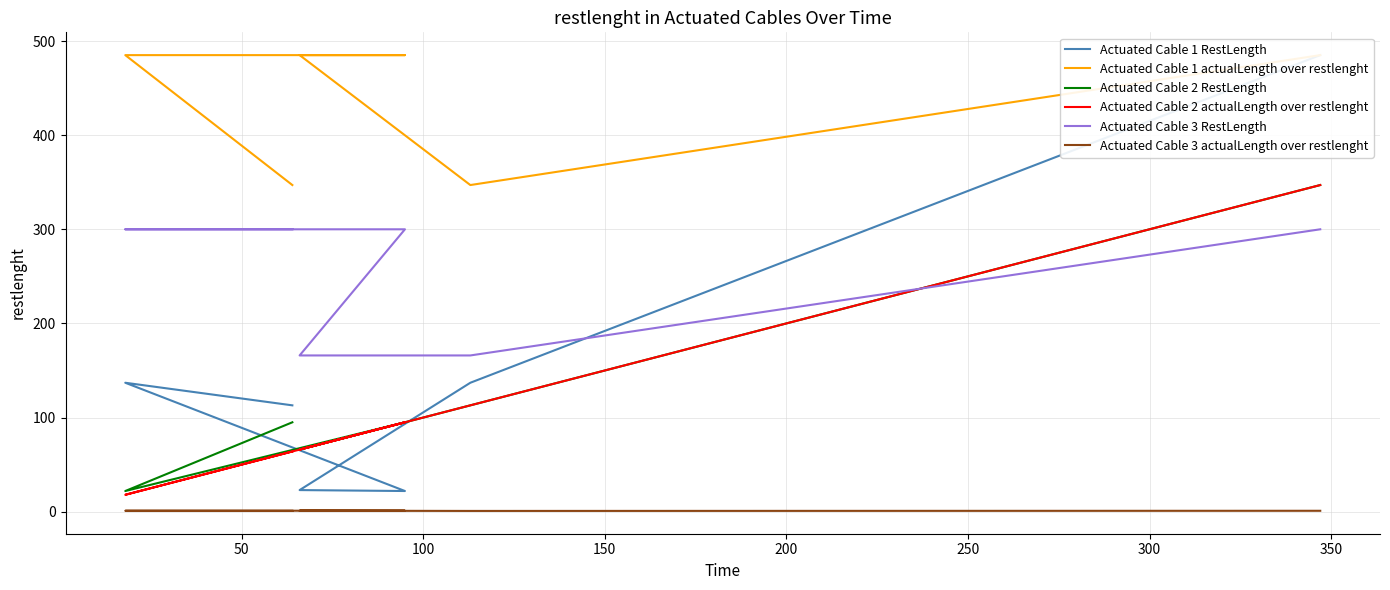

True or false: Actuated Cable 1 actualLength over restlenght and Actuated Cable 1 RestLength cross at least once.

False